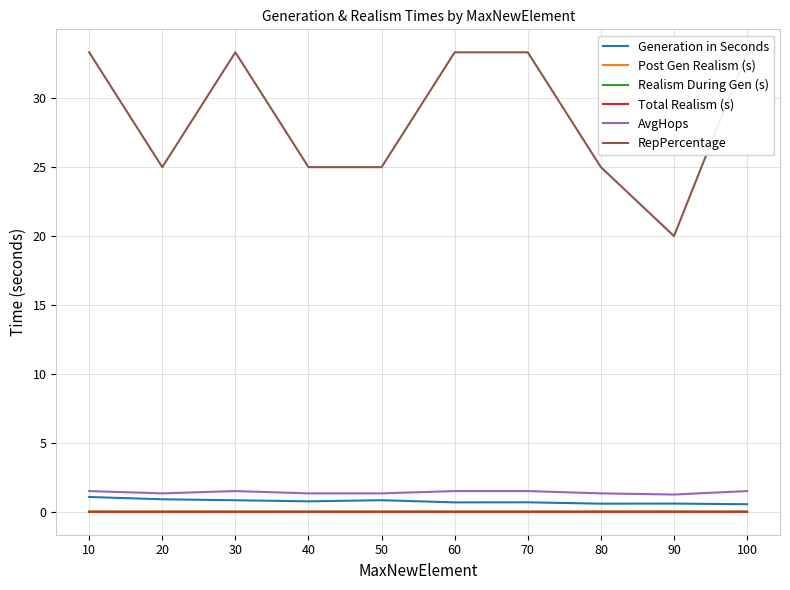

Is the value of AvgHops at 40 greater than the value of Post Gen Realism (s) at 60?

Yes